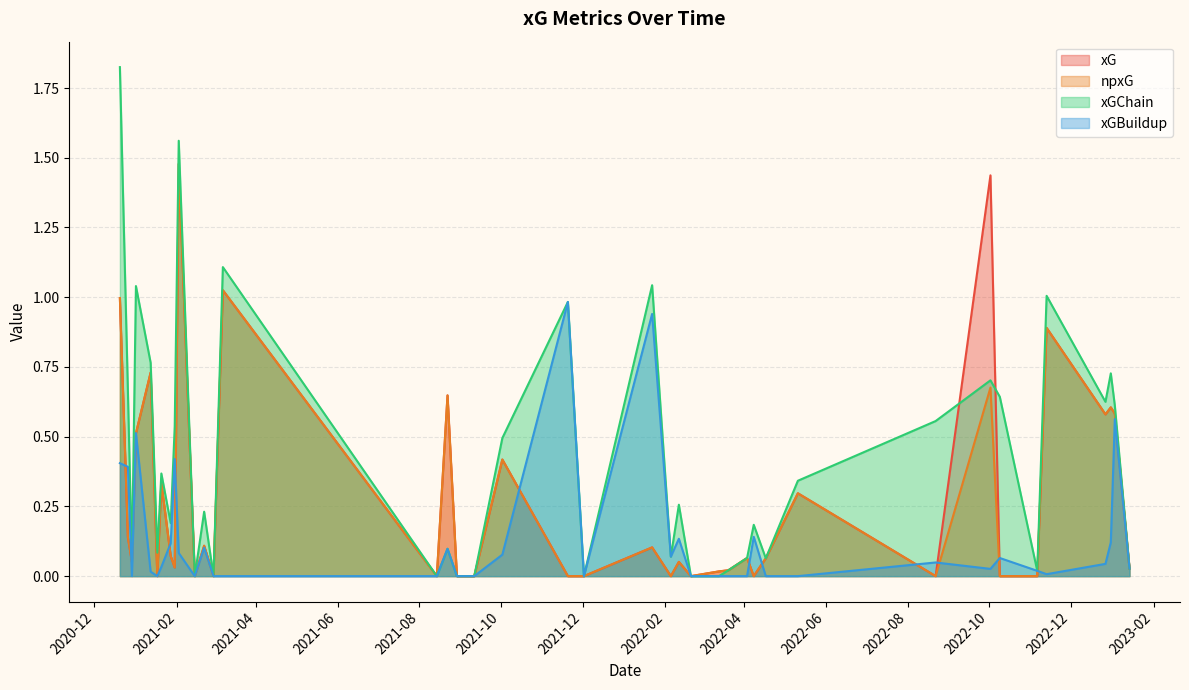

What is the value of the xGChain point at the 36th from the left?

0.8